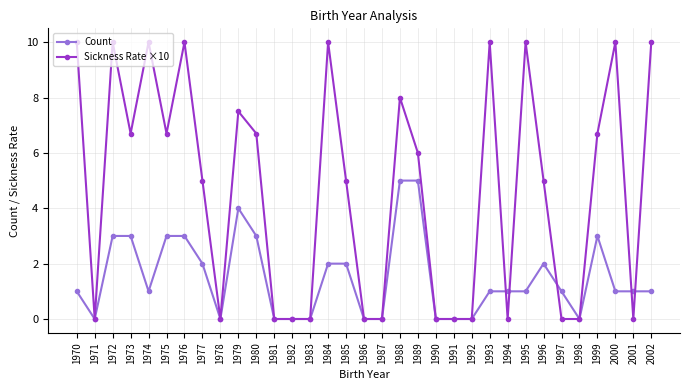

Where is the first local minimum for Count?

1971